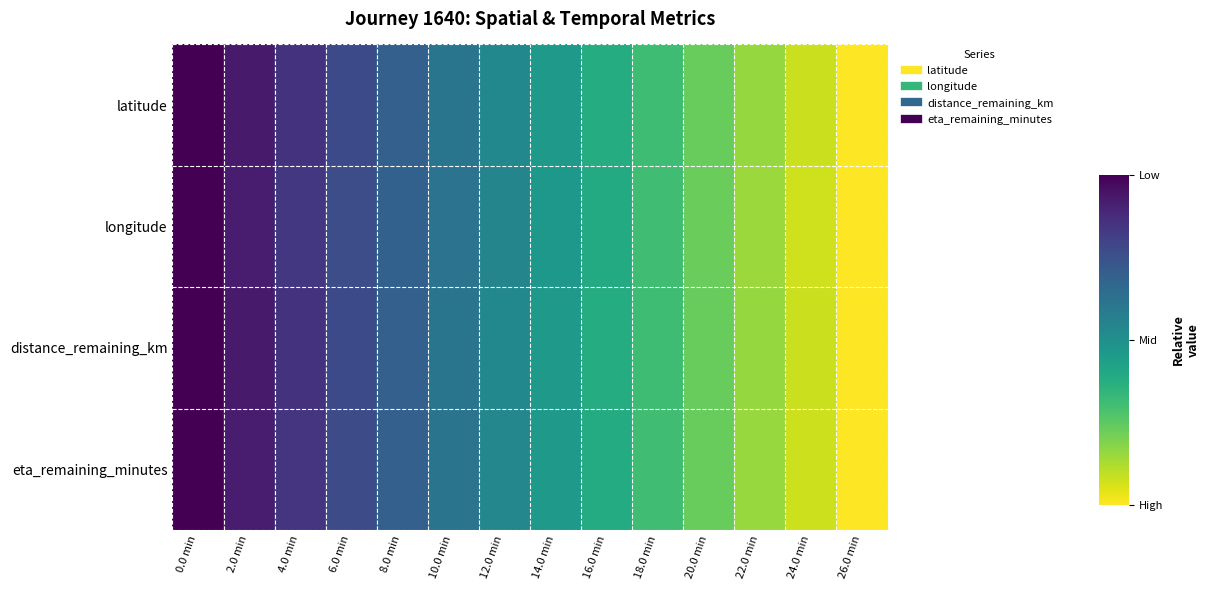

At which category does the chart reach its minimum across all series?

26.0 min